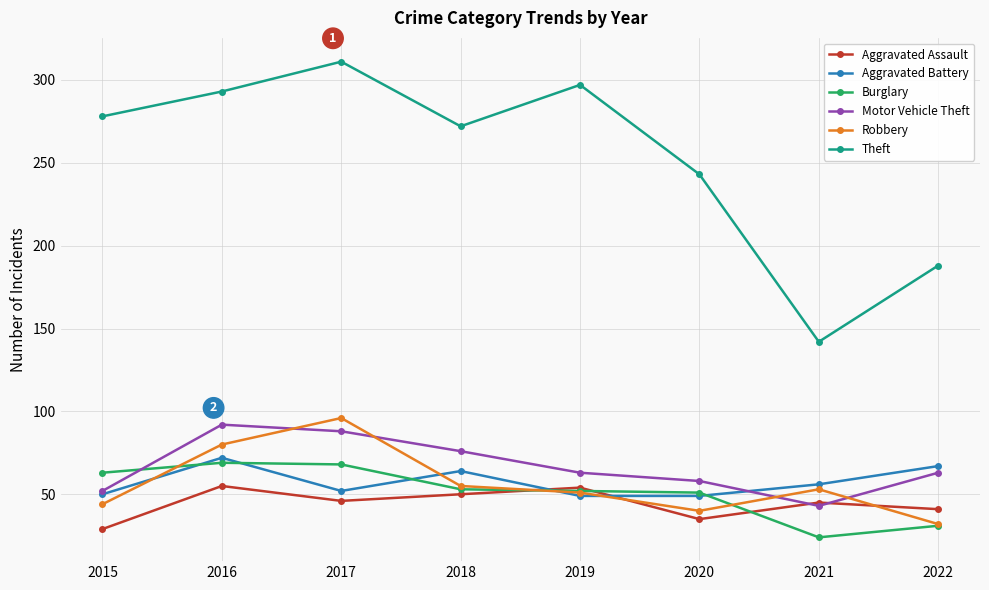

What are all the series names shown in the legend?

Aggravated Assault, Aggravated Battery, Burglary, Motor Vehicle Theft, Robbery, Theft